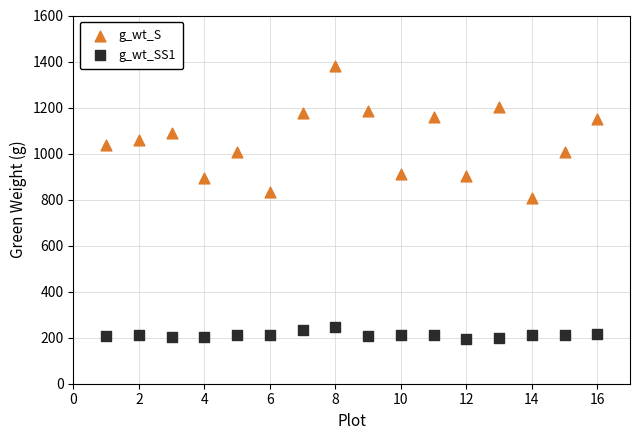

Which series contains the highest Y value?

g_wt_S